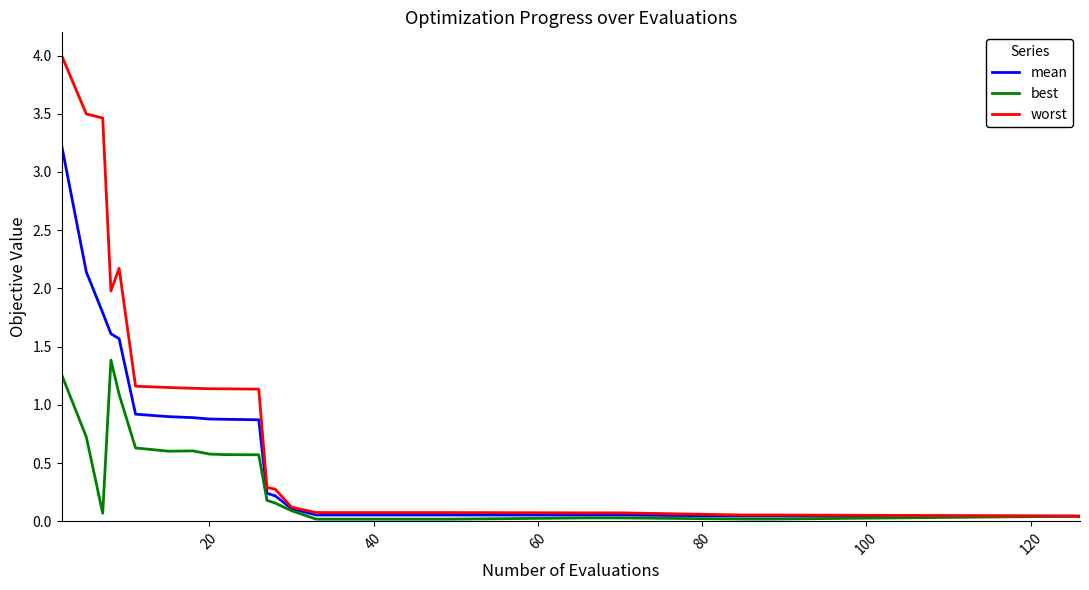

Which series has the largest total across all categories?

worst